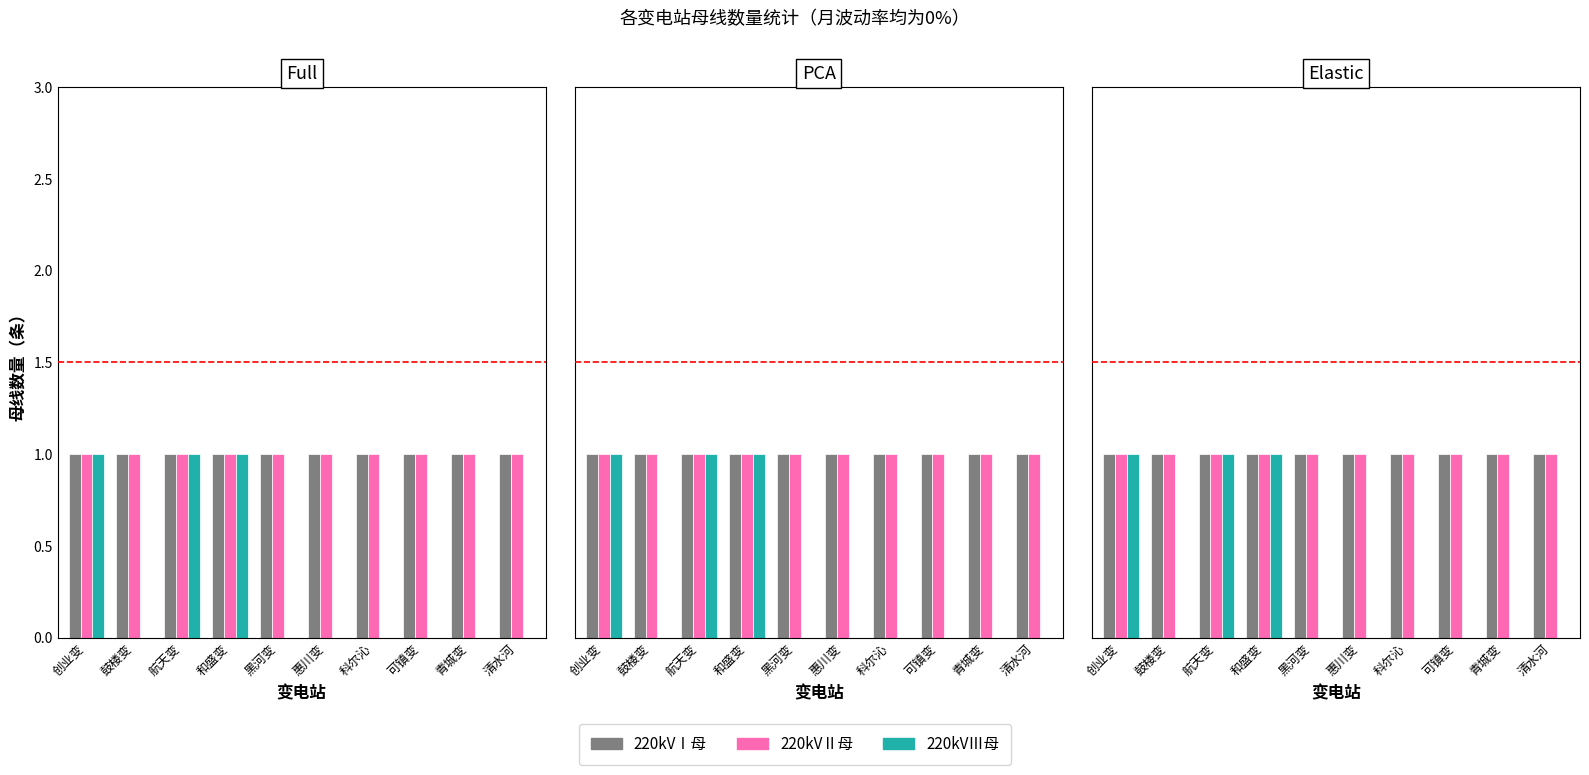

Reading left to right, list all the values displayed in this chart.

220kVⅠ母: 创业变=1	鼓楼变=1	航天变=1	和盛变=1	黑河变=1	惠川变=1	科尔沁=1	可镇变=1	青城变=1	清水河=1
220kVⅡ母: 创业变=1	鼓楼变=1	航天变=1	和盛变=1	黑河变=1	惠川变=1	科尔沁=1	可镇变=1	青城变=1	清水河=1
220kVⅢ母: 创业变=1	鼓楼变=0	航天变=1	和盛变=1	黑河变=0	惠川变=0	科尔沁=0	可镇变=0	青城变=0	清水河=0